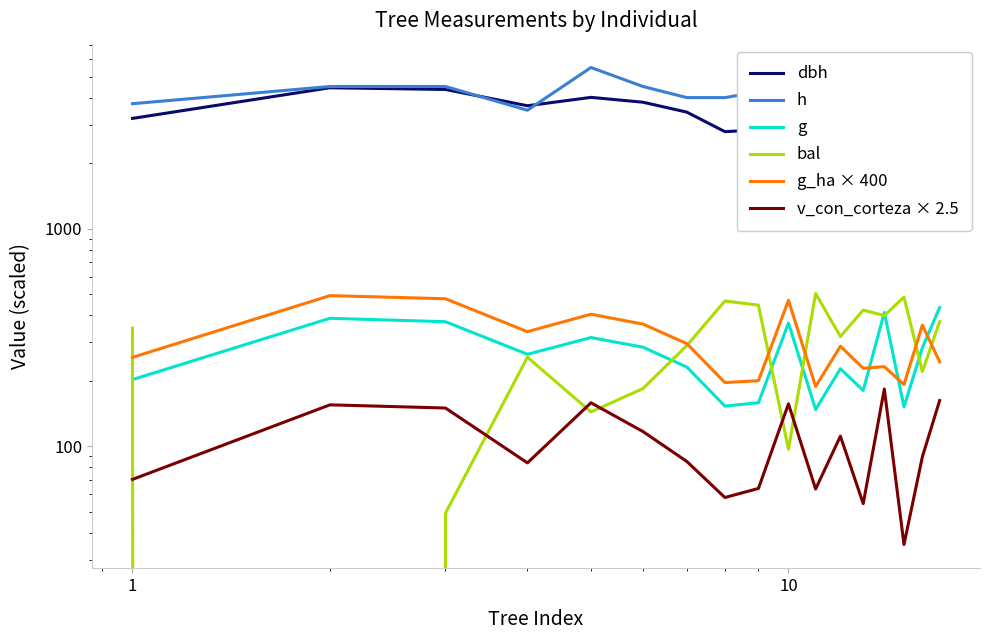

True or false: g and h cross at least once.

False